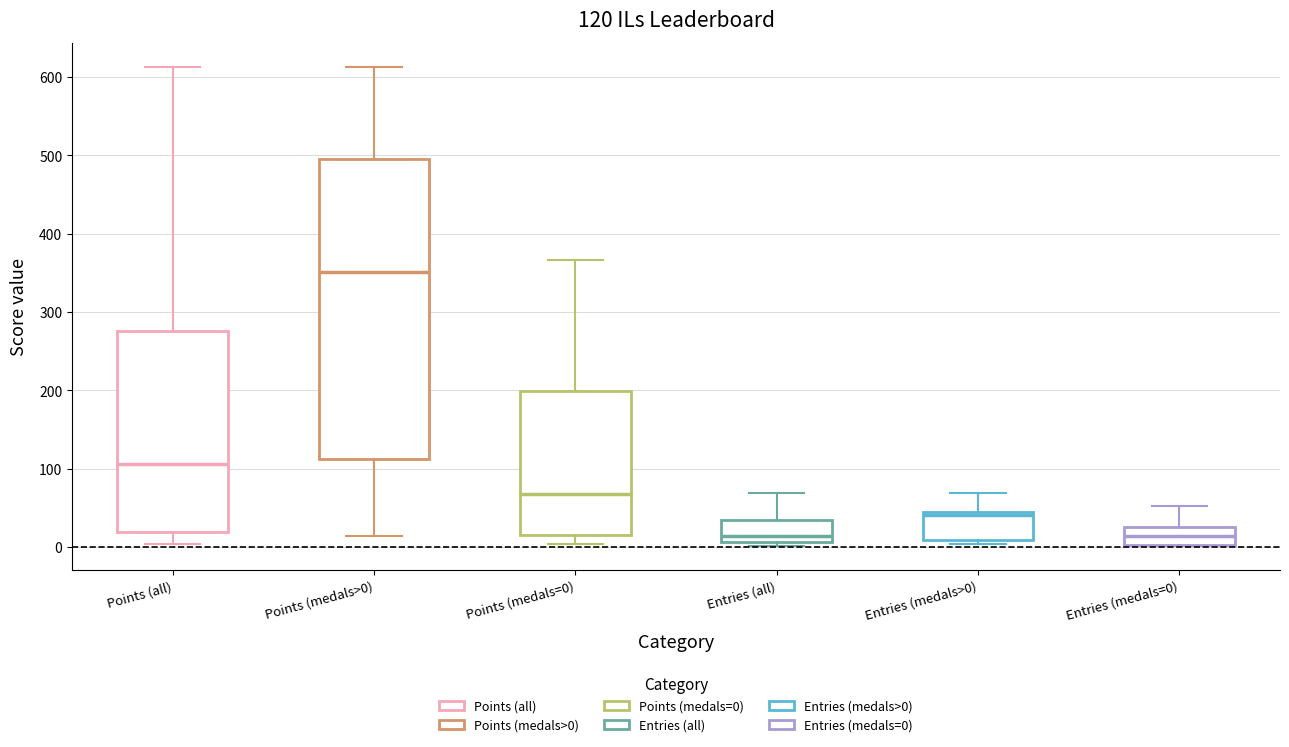

Which box has the highest median line?

Points (medals>0)